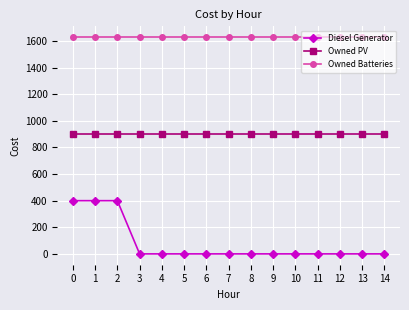

How many distinct data groups are displayed?

3